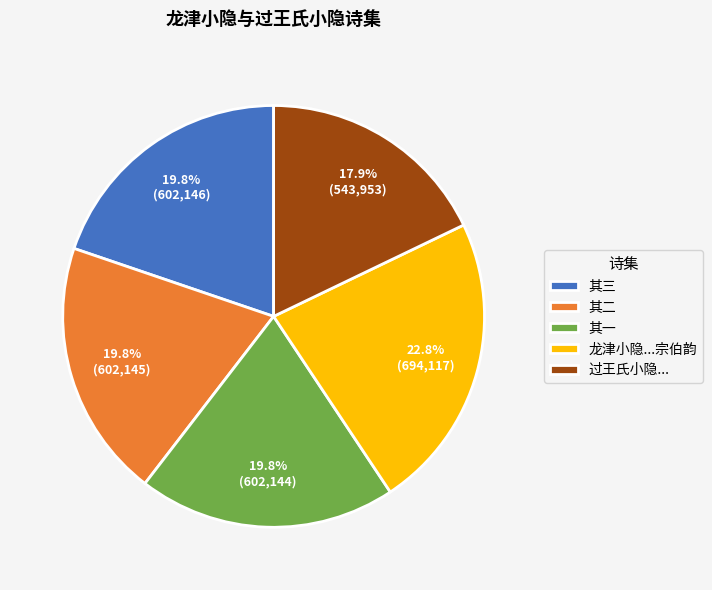

What portion of the pie excludes 其三?

80.2%